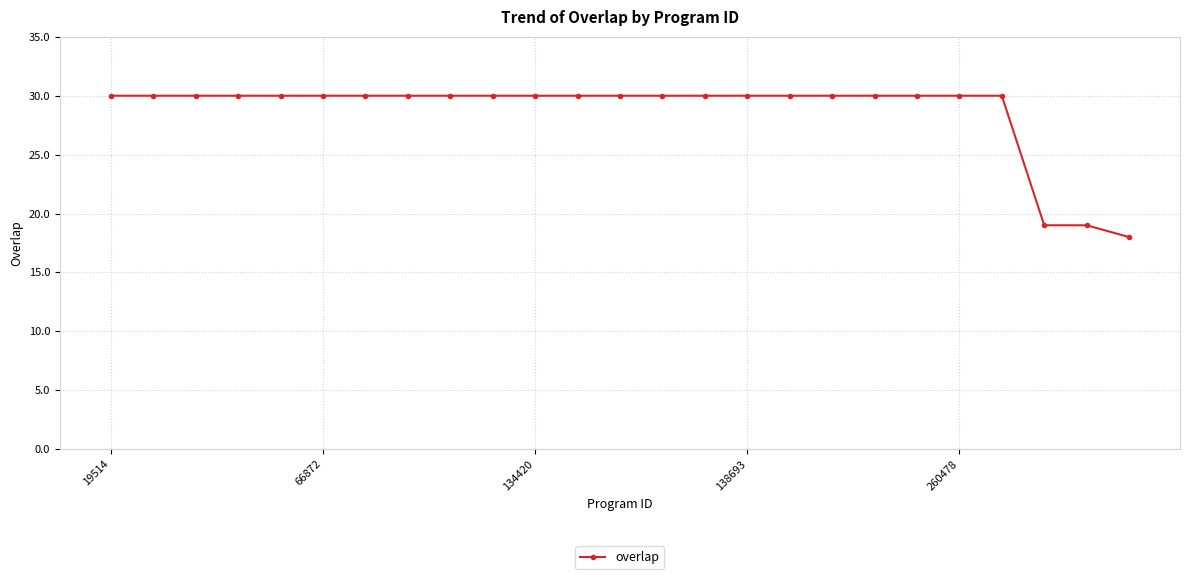

What is the value of the 16th point from the left?

30